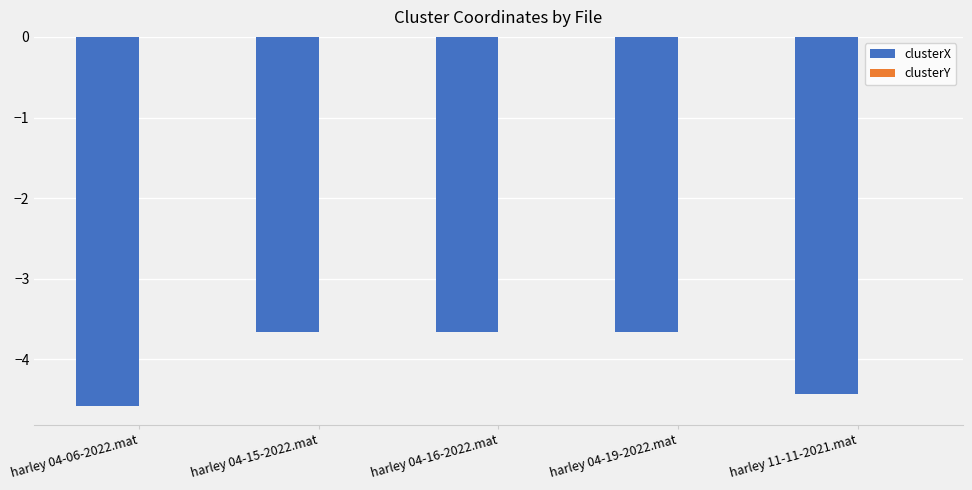

Which series changed the most between harley 04-06-2022.mat and harley 04-15-2022.mat?

clusterX